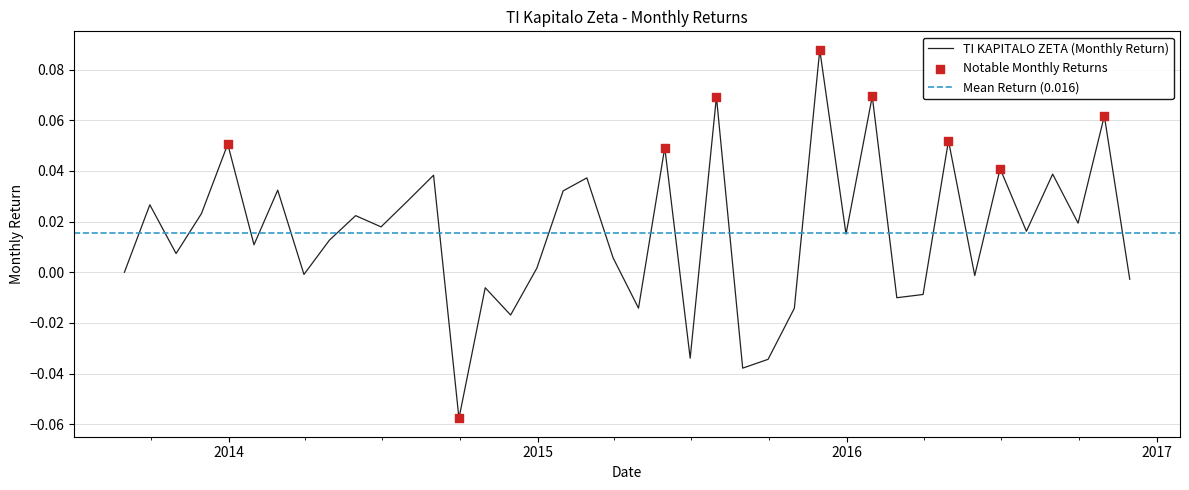

Which has a higher value, 2014-07-31 or 2016-03-31?

2014-07-31